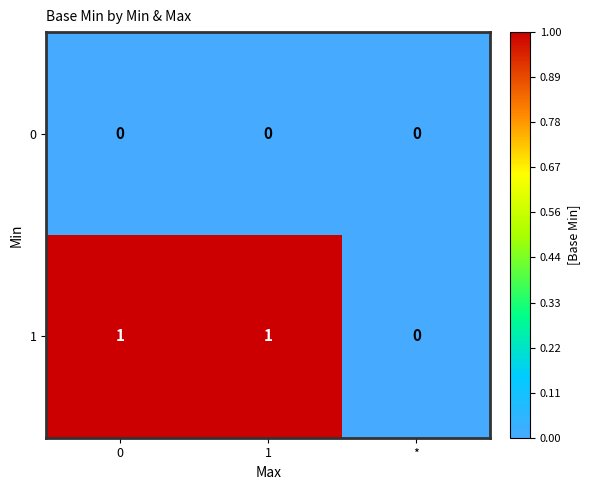

How many data points does each series have?

3